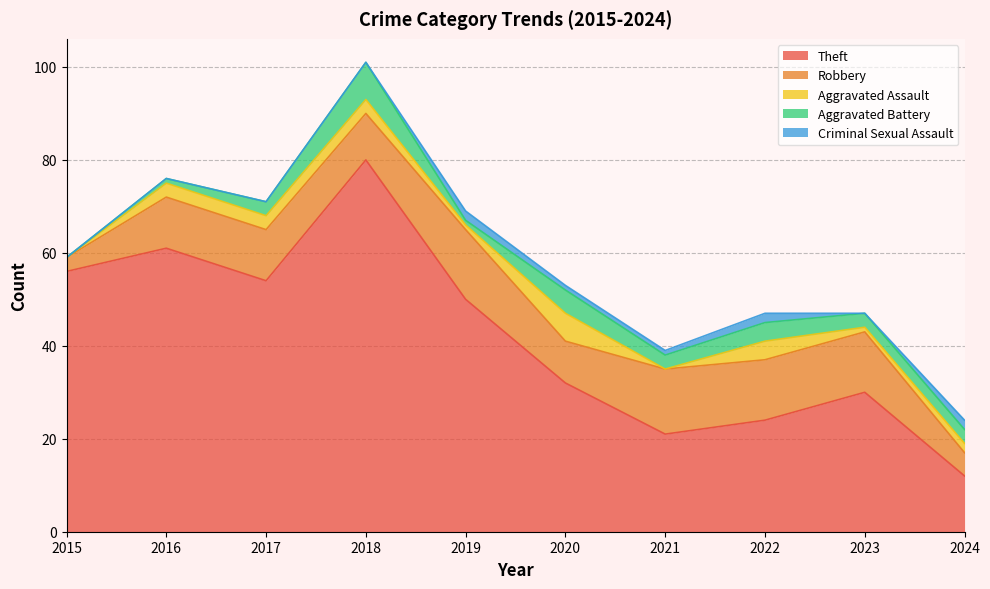

True or false: Aggravated Assault has more than 1 points higher than both neighbors.

True